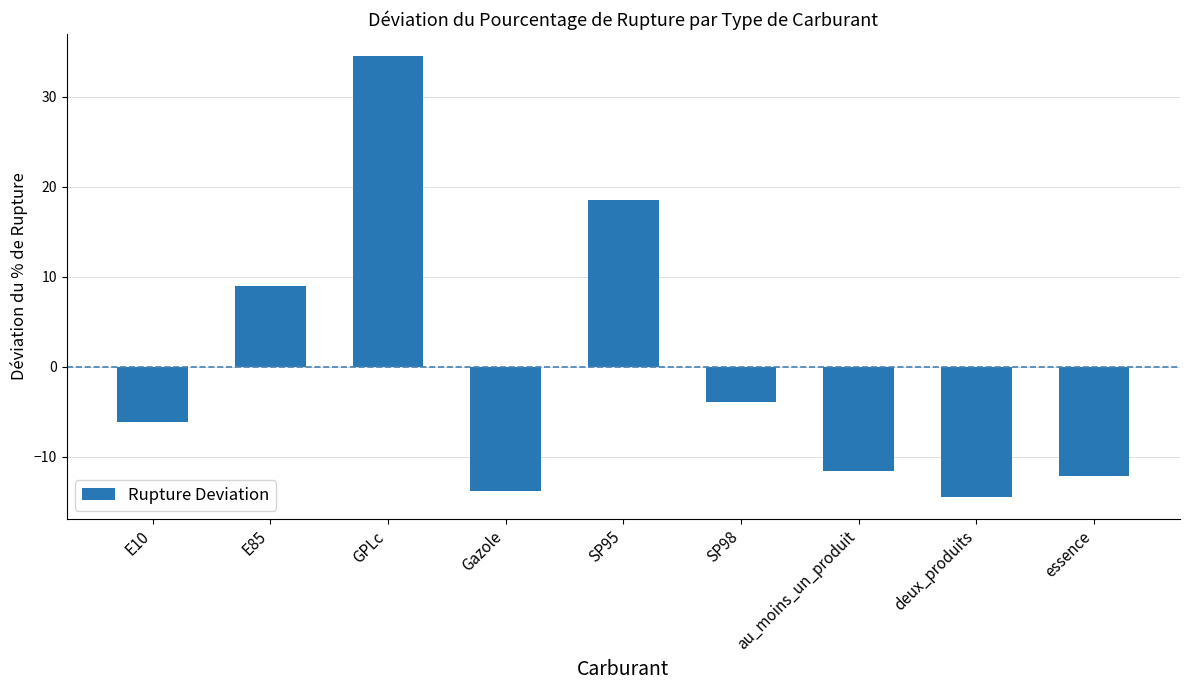

What is the value of the 6th bar from the left?

-3.9